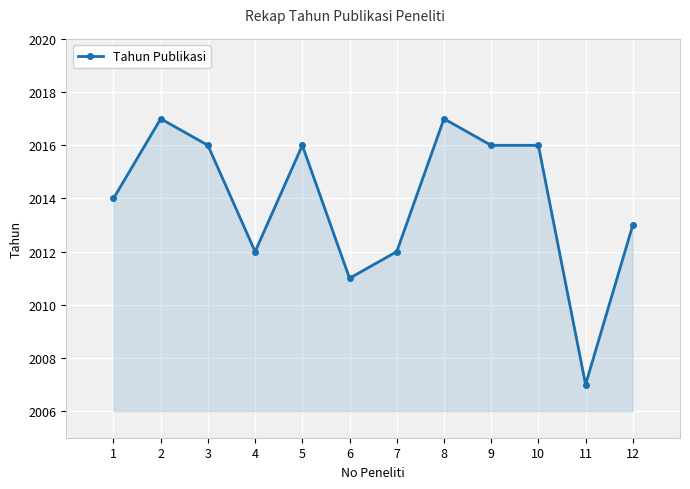

Is it true that the value at 7 is 2012?

True